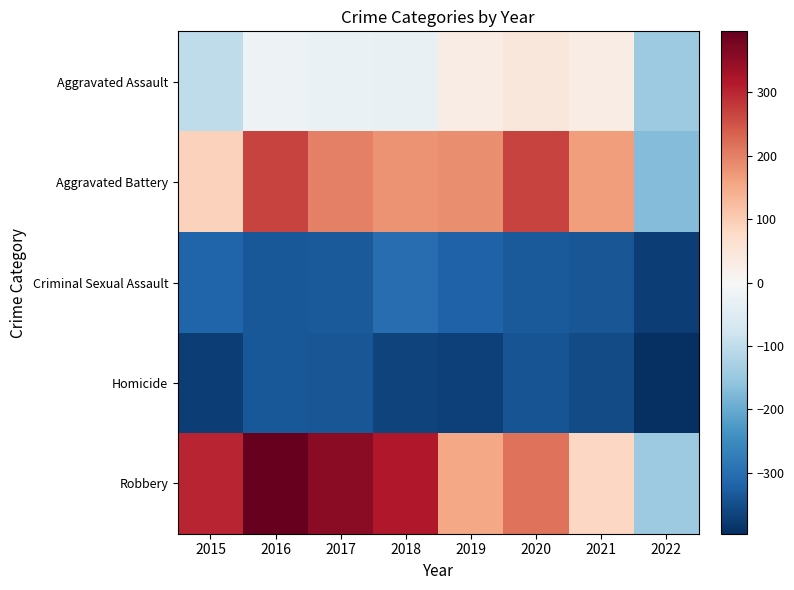

Which category has the highest value across all series?

2016